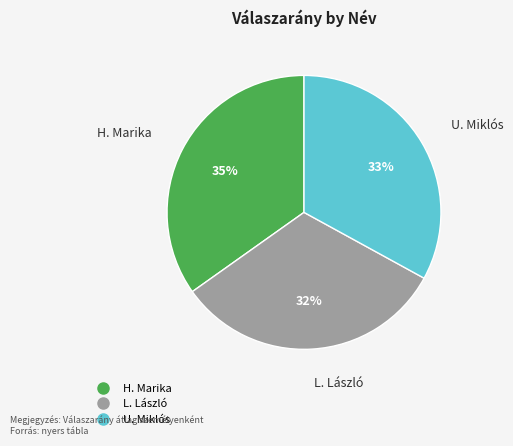

To the nearest percent, what portion does H. Marika represent?

35%